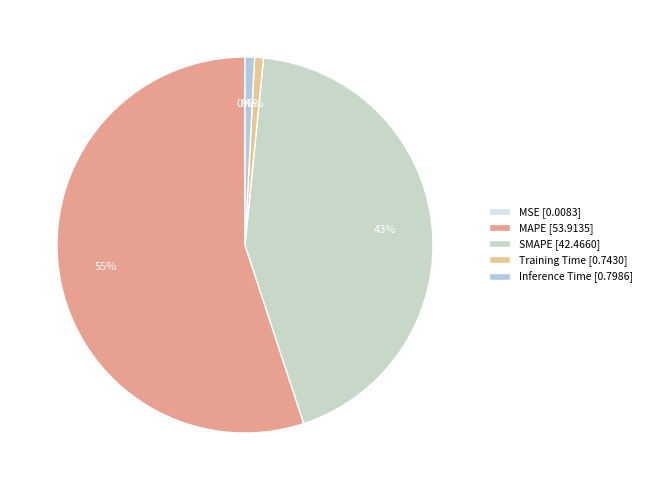

To the nearest percent, what is the difference between the MAPE and MSE slice percentages?

55%